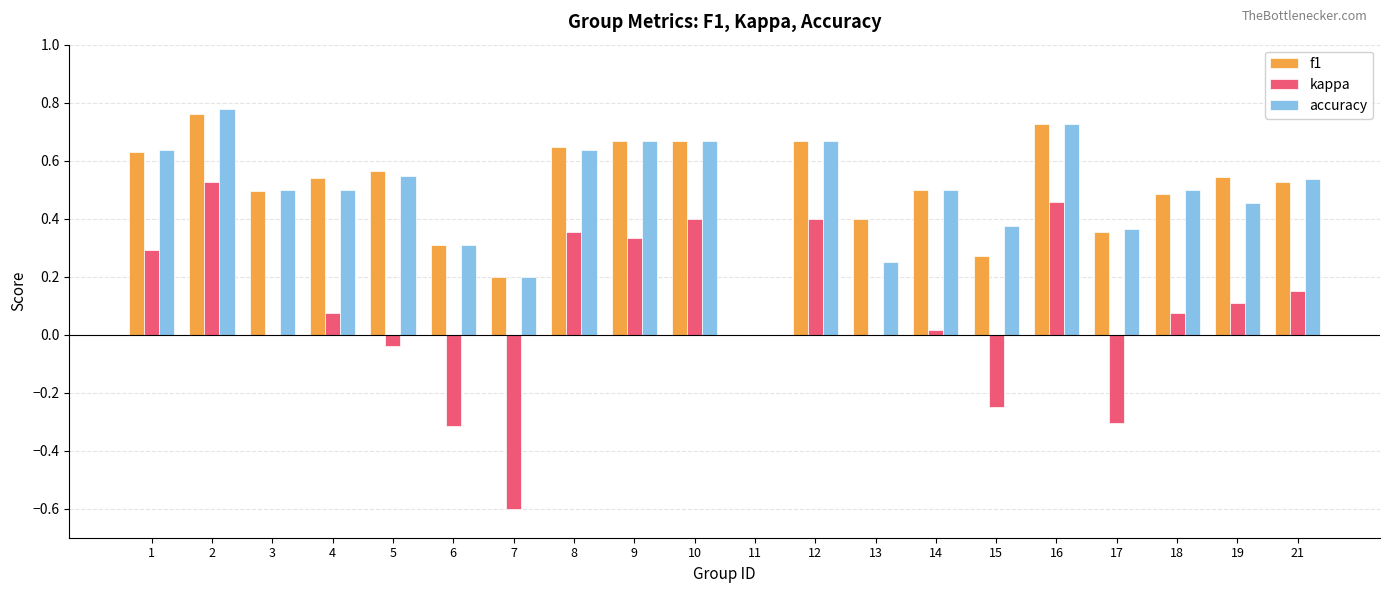

Is it true that kappa equals 0.1 at 8?

False